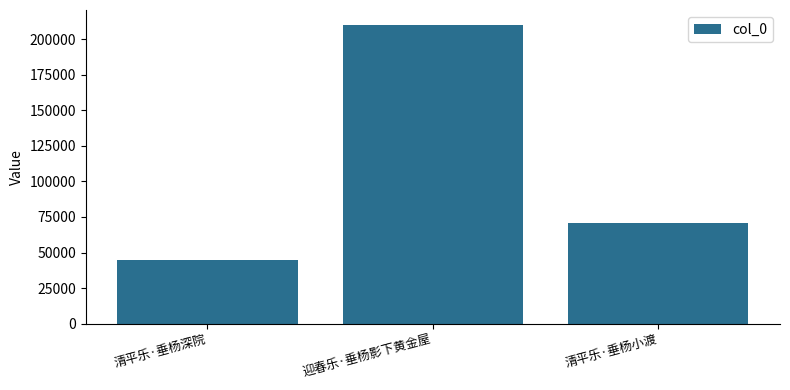

What is the label of the 1st bar from the right?

清平乐·垂杨小渡